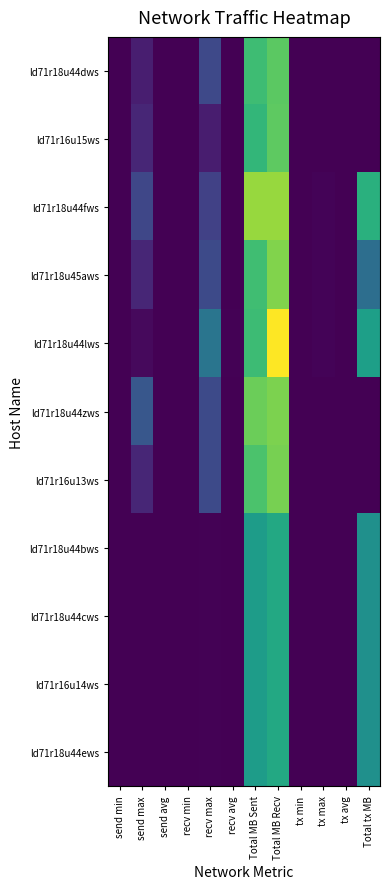

Reading right to left, list all the values displayed in this chart.

ld71r18u44dws: Total tx MB=0.0	tx avg=0.0	tx max=0.0	tx min=0.0	Total MB Recv=7.3	Total MB Sent=6.7	recv avg=0.0	recv max=2.2	recv min=0.0	send avg=0.0	send max=0.8	send min=0.0
ld71r16u15ws: Total tx MB=0.0	tx avg=0.0	tx max=0.0	tx min=0.0	Total MB Recv=7.3	Total MB Sent=6.5	recv avg=0.0	recv max=0.8	recv min=0.0	send avg=0.0	send max=1.1	send min=0.0
ld71r18u44fws: Total tx MB=6.2	tx avg=0.0	tx max=0.1	tx min=0.0	Total MB Recv=8.2	Total MB Sent=8.2	recv avg=0.0	recv max=1.9	recv min=0.0	send avg=0.0	send max=2.1	send min=0.0
ld71r18u45aws: Total tx MB=3.5	tx avg=0.0	tx max=0.1	tx min=0.0	Total MB Recv=7.9	Total MB Sent=6.8	recv avg=0.0	recv max=2.2	recv min=0.0	send avg=0.0	send max=1.1	send min=0.0
ld71r18u44lws: Total tx MB=5.5	tx avg=0.0	tx max=0.1	tx min=0.0	Total MB Recv=9.7	Total MB Sent=6.7	recv avg=0.1	recv max=3.8	recv min=0.0	send avg=0.0	send max=0.3	send min=0.0
ld71r18u44zws: Total tx MB=0.0	tx avg=0.0	tx max=0.0	tx min=0.0	Total MB Recv=7.8	Total MB Sent=7.6	recv avg=0.0	recv max=2.2	recv min=0.0	send avg=0.0	send max=2.6	send min=0.0
ld71r16u13ws: Total tx MB=0.0	tx avg=0.0	tx max=0.0	tx min=0.0	Total MB Recv=7.7	Total MB Sent=7.0	recv avg=0.0	recv max=2.2	recv min=0.0	send avg=0.0	send max=1.1	send min=0.0
ld71r18u44bws: Total tx MB=4.9	tx avg=0.0	tx max=0.0	tx min=0.0	Total MB Recv=5.9	Total MB Sent=5.4	recv avg=0.0	recv max=0.1	recv min=0.0	send avg=0.0	send max=0.0	send min=0.0
ld71r18u44cws: Total tx MB=4.9	tx avg=0.0	tx max=0.0	tx min=0.0	Total MB Recv=5.9	Total MB Sent=5.4	recv avg=0.0	recv max=0.1	recv min=0.0	send avg=0.0	send max=0.0	send min=0.0
ld71r16u14ws: Total tx MB=4.9	tx avg=0.0	tx max=0.0	tx min=0.0	Total MB Recv=5.9	Total MB Sent=5.4	recv avg=0.0	recv max=0.1	recv min=0.0	send avg=0.0	send max=0.0	send min=0.0
ld71r18u44ews: Total tx MB=4.9	tx avg=0.0	tx max=0.0	tx min=0.0	Total MB Recv=5.9	Total MB Sent=5.4	recv avg=0.0	recv max=0.1	recv min=0.0	send avg=0.0	send max=0.0	send min=0.0